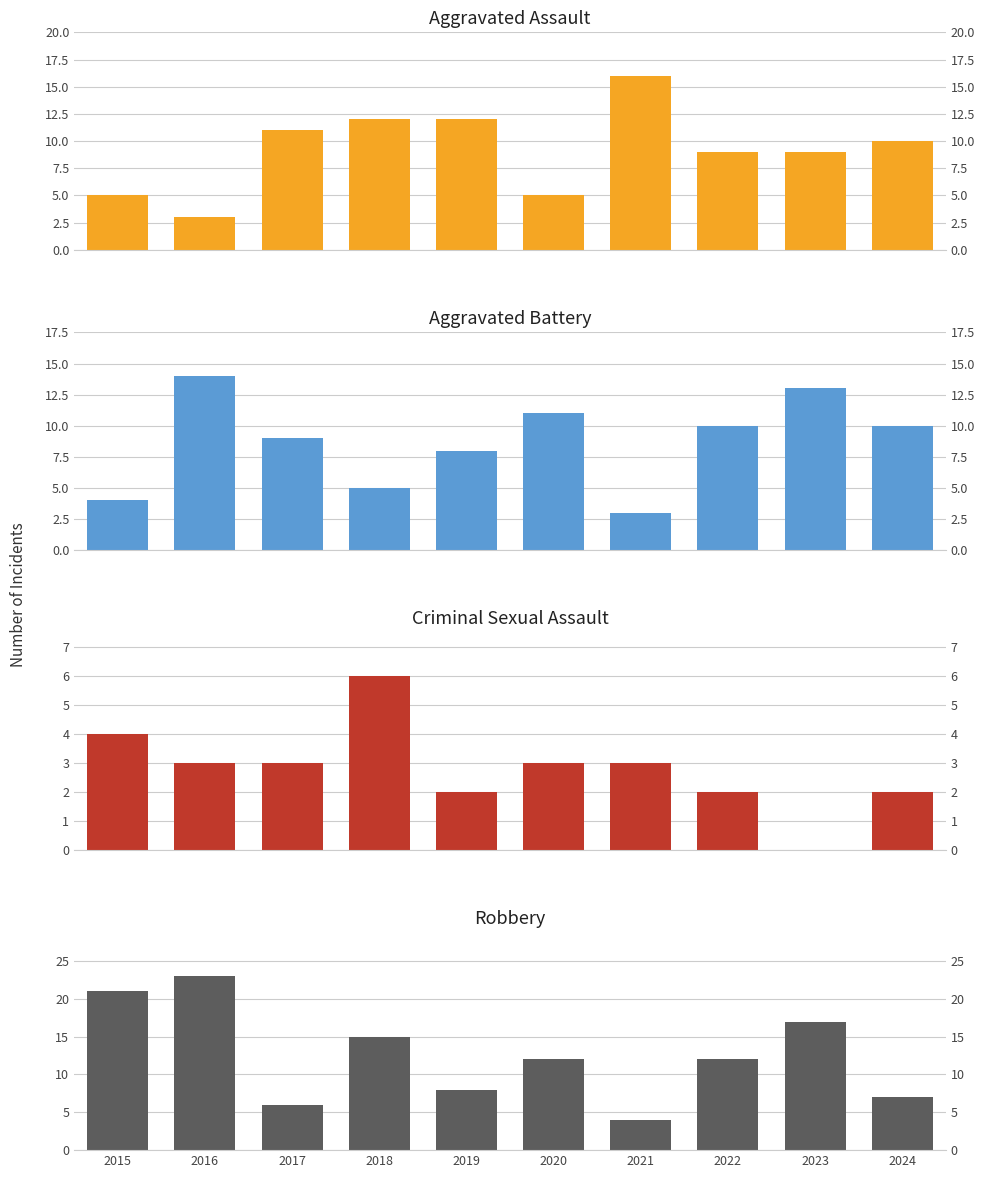

Reading left to right, extract all data points from this chart.

Aggravated Assault: 5	3	11	12	12	5	16	9	9	10
Aggravated Battery: 4	14	9	5	8	11	3	10	13	10
Criminal Sexual Assault: 4	3	3	6	2	3	3	2	0	2
Robbery: 21	23	6	15	8	12	4	12	17	7